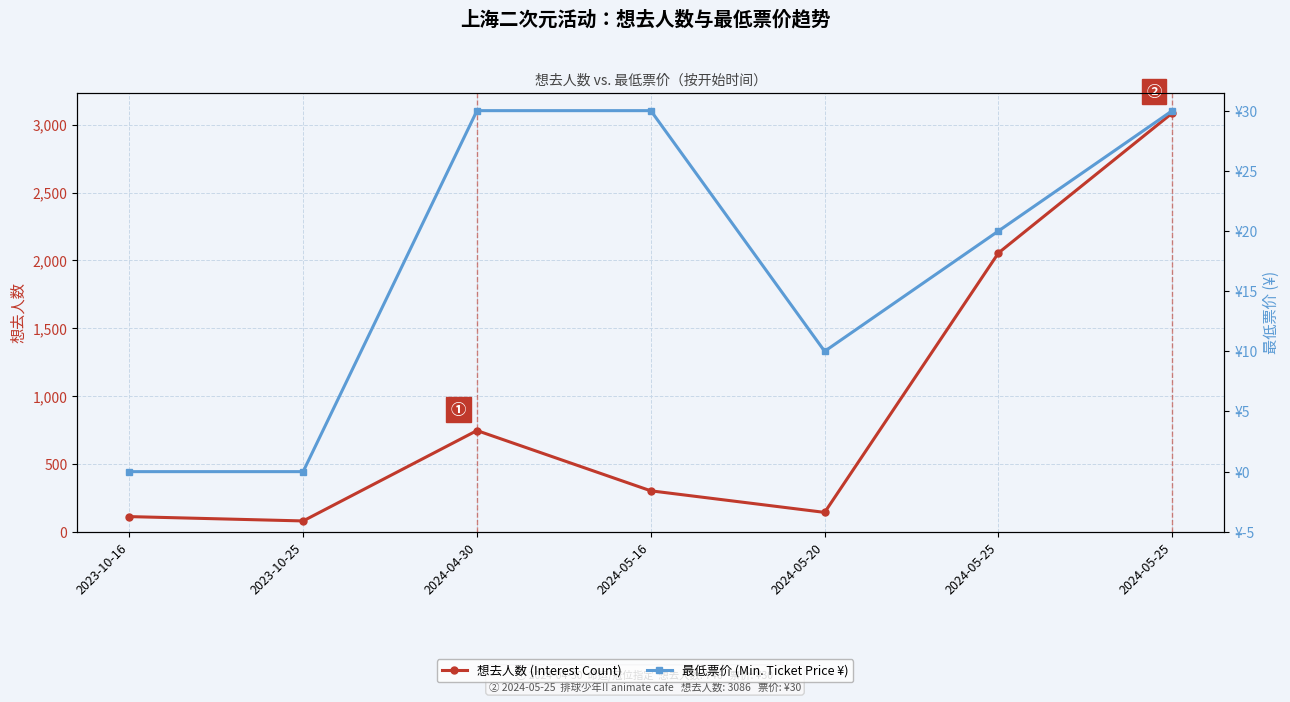

Is this an area chart (filled region under the line)?

No